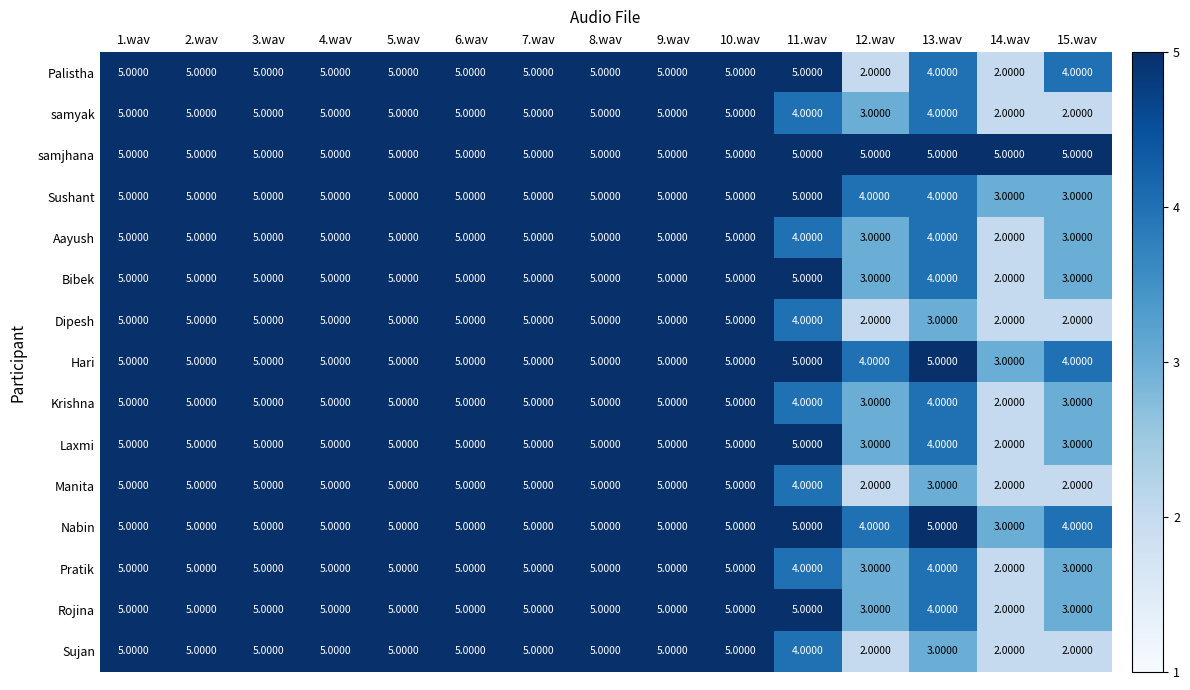

Which series has the largest total across all categories?

samjhana